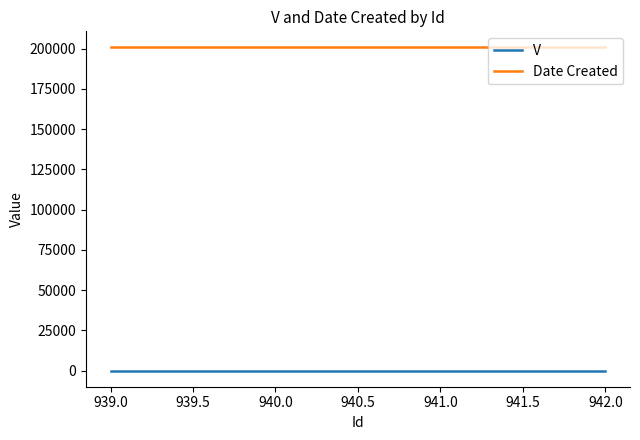

What is the highest value of the Date Created series?

200728